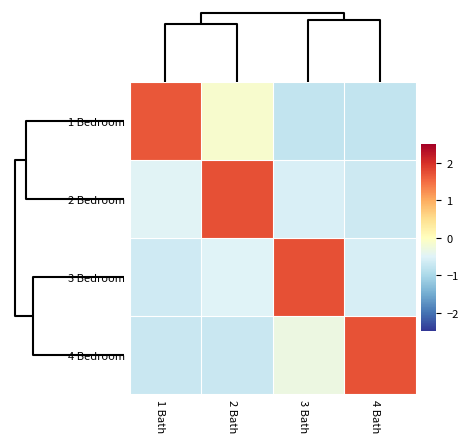

Count the number of categories in the chart.

4